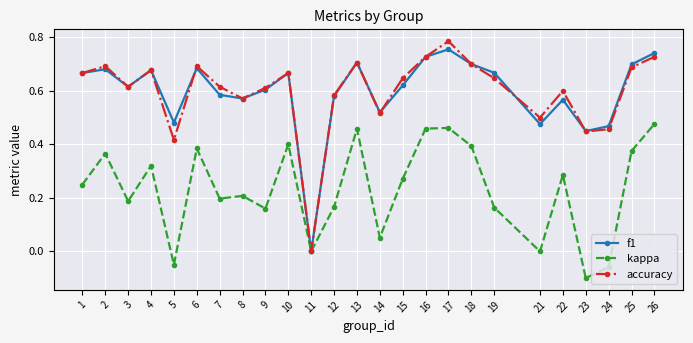

True or false: f1 has a value of 0.1 at 5.

False